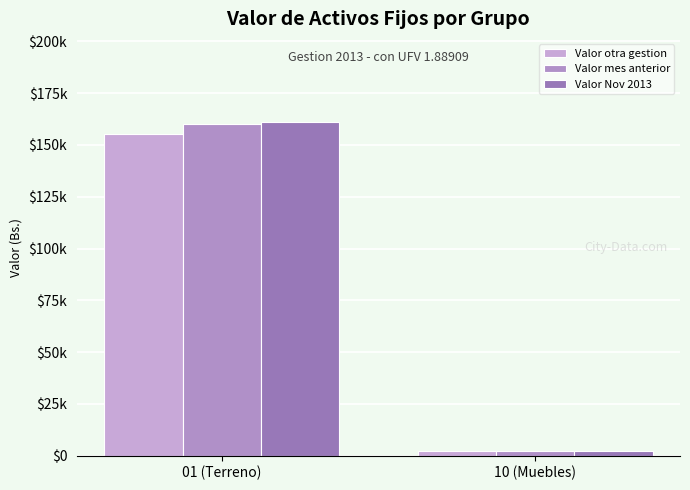

True or false: Valor Nov 2013 has a value of 2872.6 at 10 (Muebles).

False